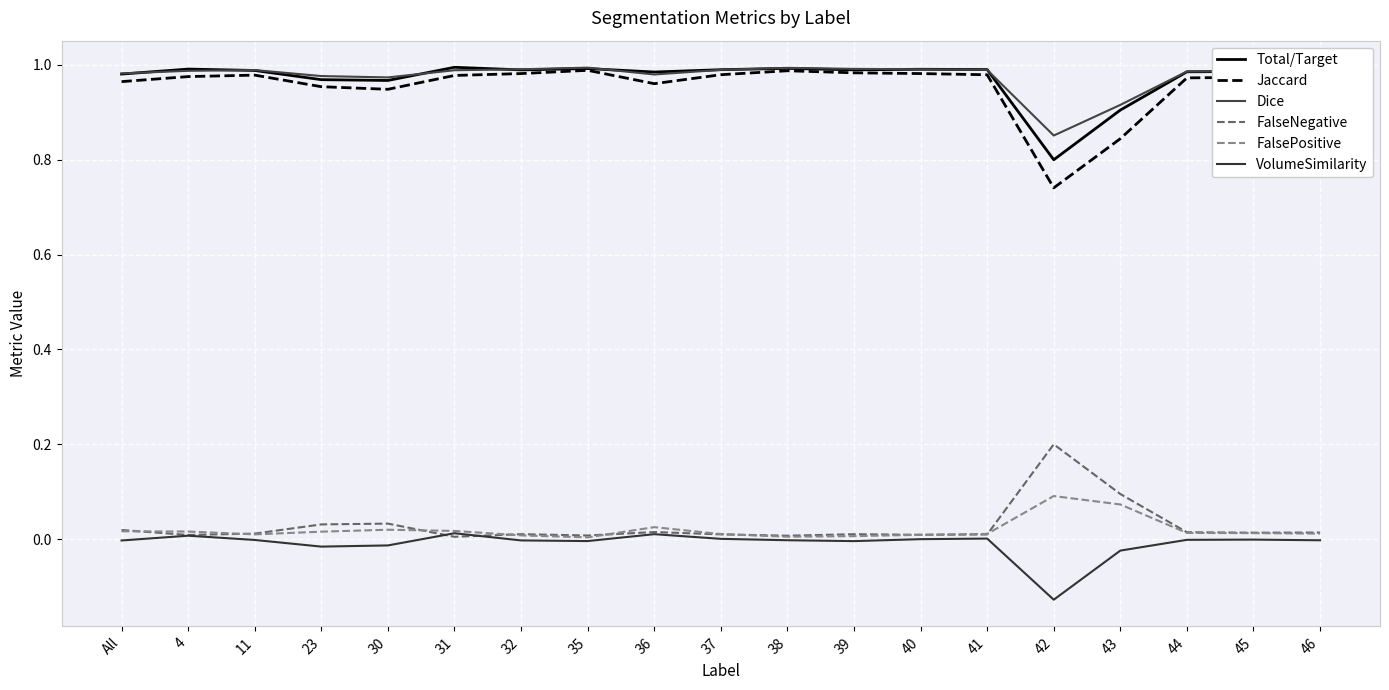

Where is the first local minimum for Jaccard?

30